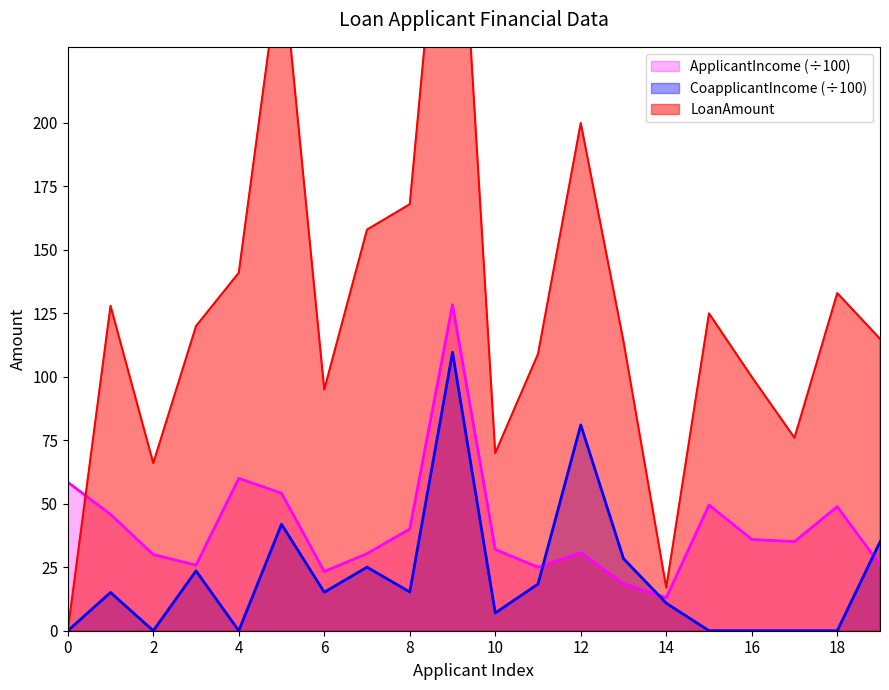

Does the chart display data point markers on the line(s)?

No